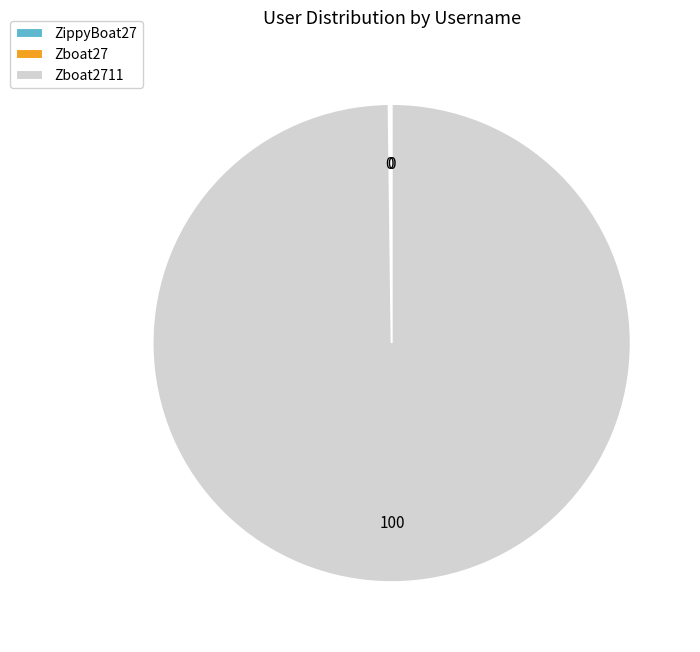

What is the smallest slice in the pie chart?

ZippyBoat27